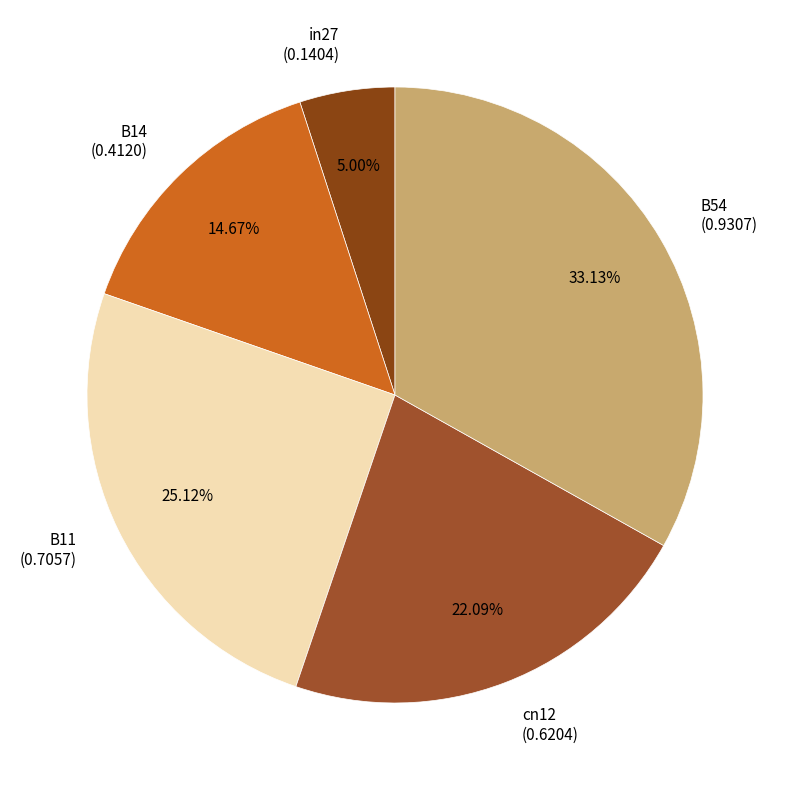

Is there a majority slice in this chart?

No